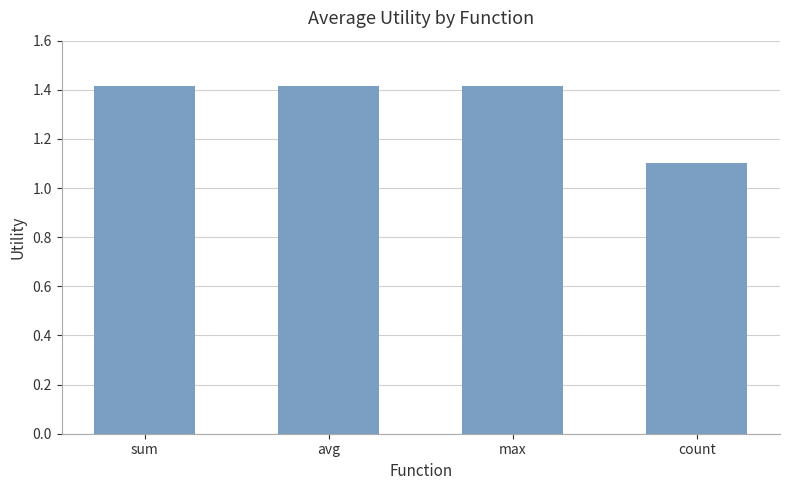

How many values are between 1 and 2?

4